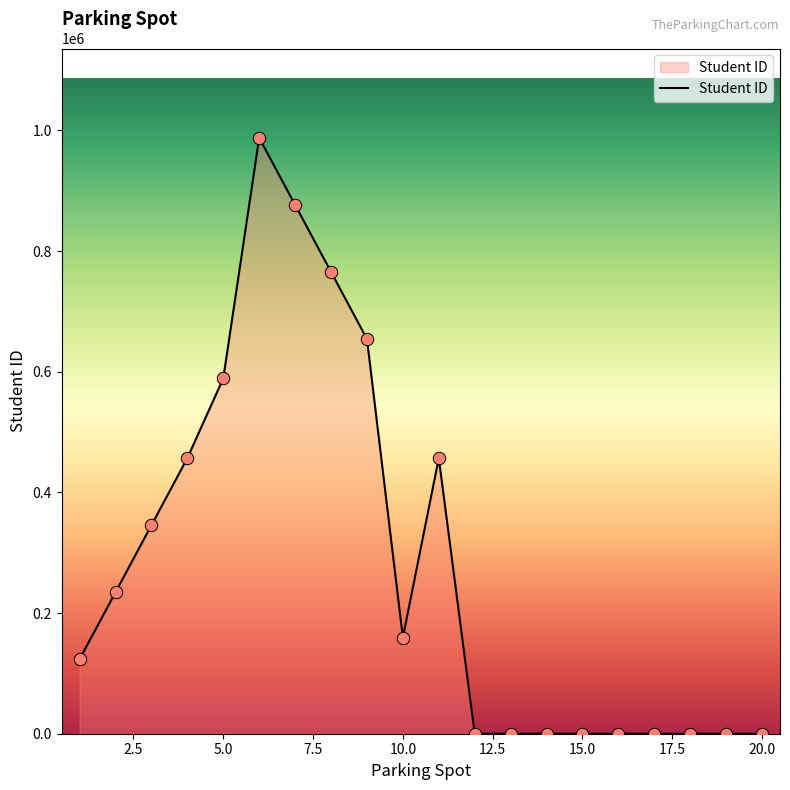

What is the difference between the maximum and minimum values?

987654